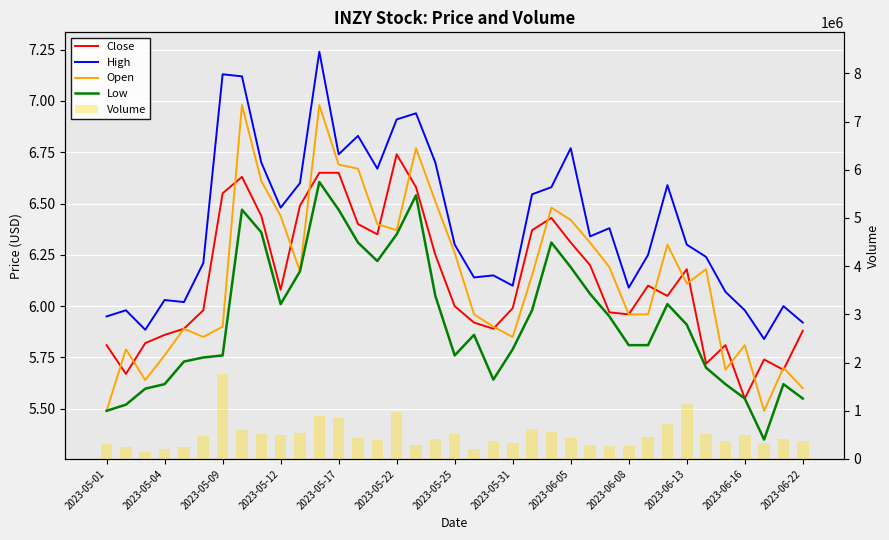

What is the maximum value shown in the chart?

1770400.0